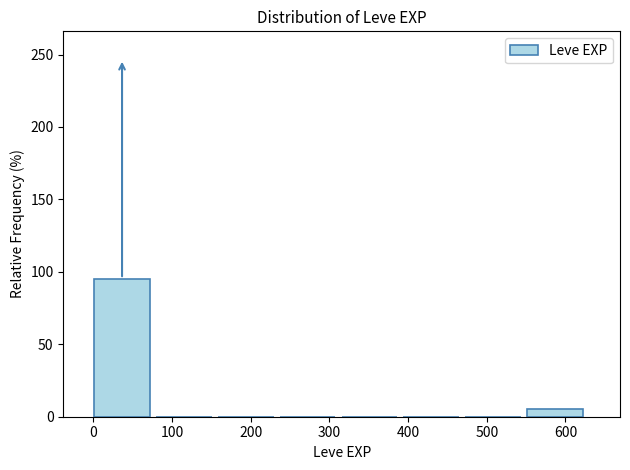

Which range on the x-axis has the tallest bar?

0 to 80